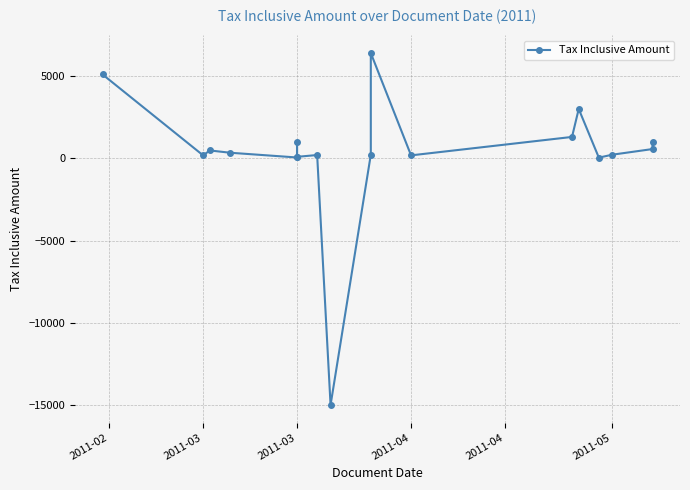

How many values are below zero?

1